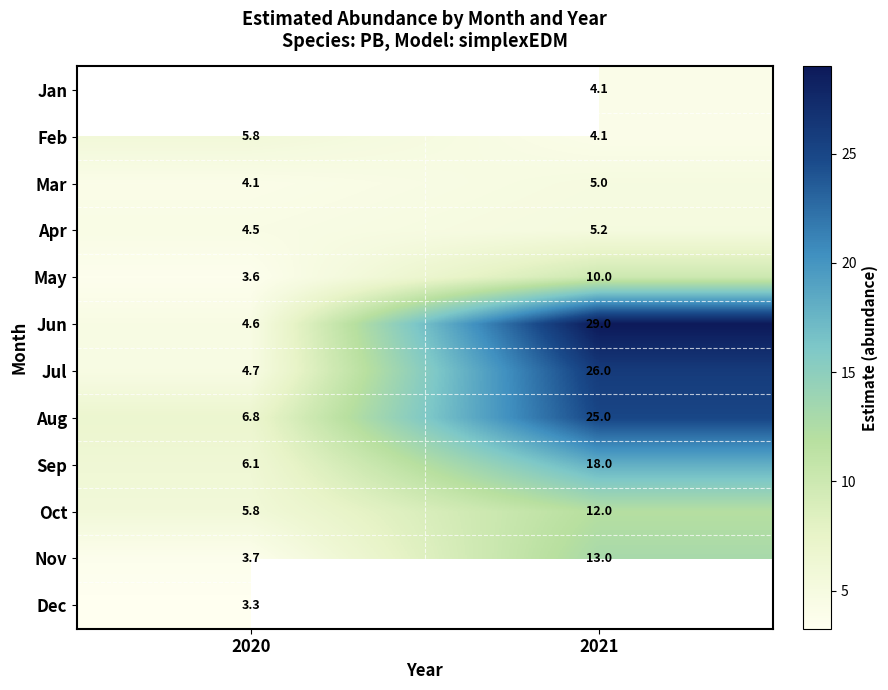

Is the value of Sep at 2021 greater than the value of Mar at 2020?

Yes